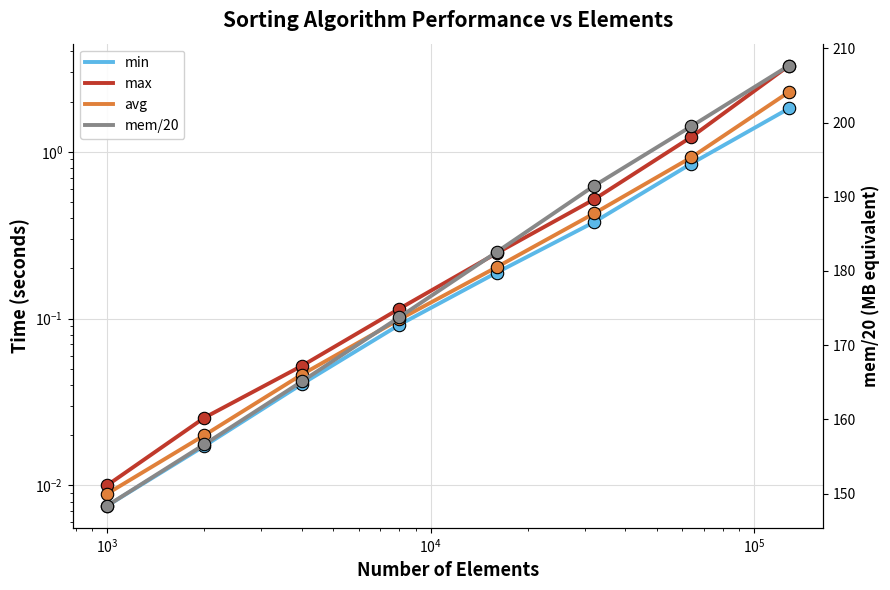

What are all the series names shown in the legend?

min, max, avg, mem/20